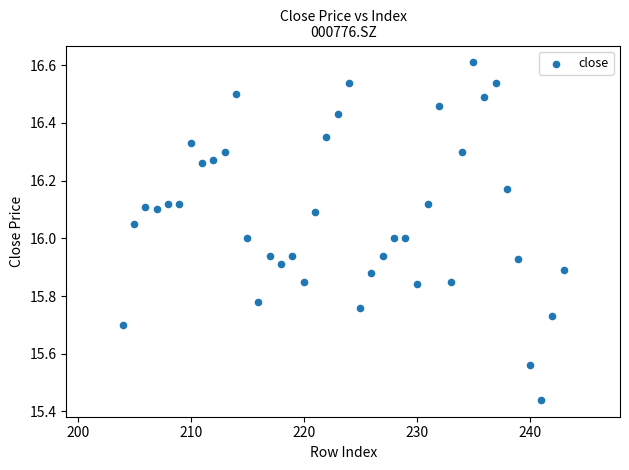

What is the range of X values (max minus min)?

39.0